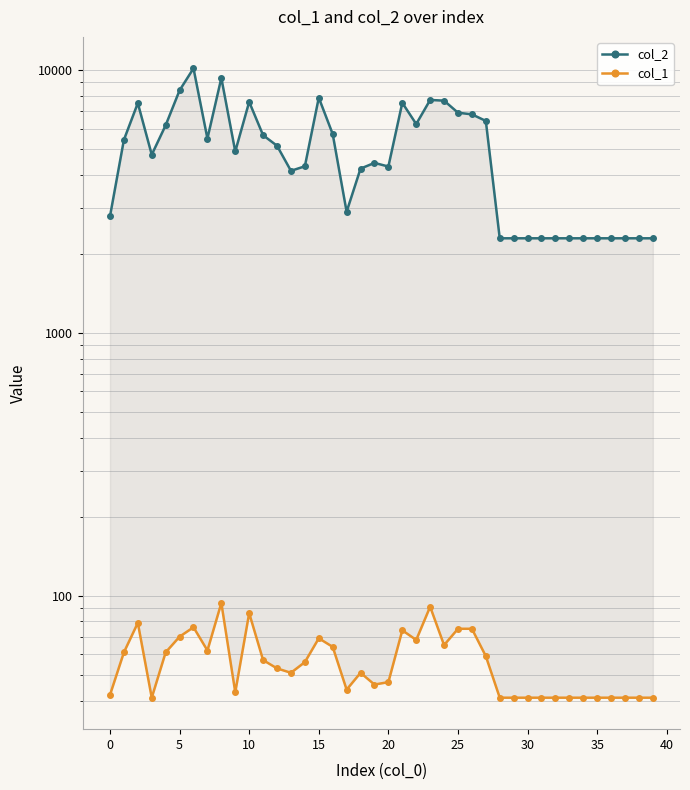

What is the minimum value shown in the chart?

41